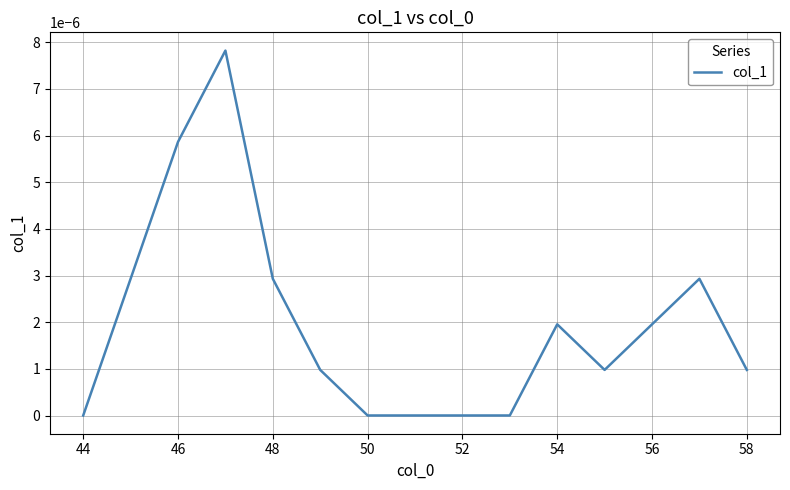

Is this an area chart (filled region under the line)?

No